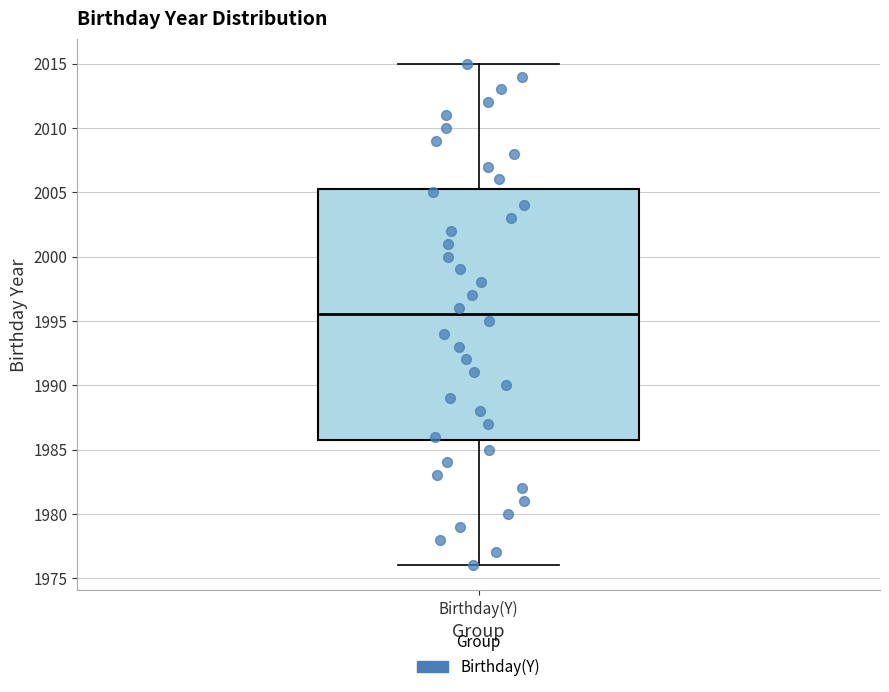

Where does the lower whisker of the box for Birthday(Y) end on the y-axis? The values are not printed on the chart, so give them approximately, as read against the axis.

1976.0